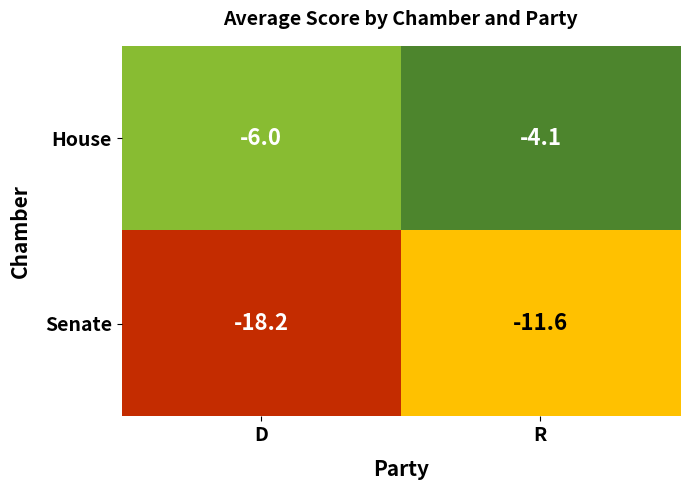

Which series has the largest range (max minus min)?

Senate